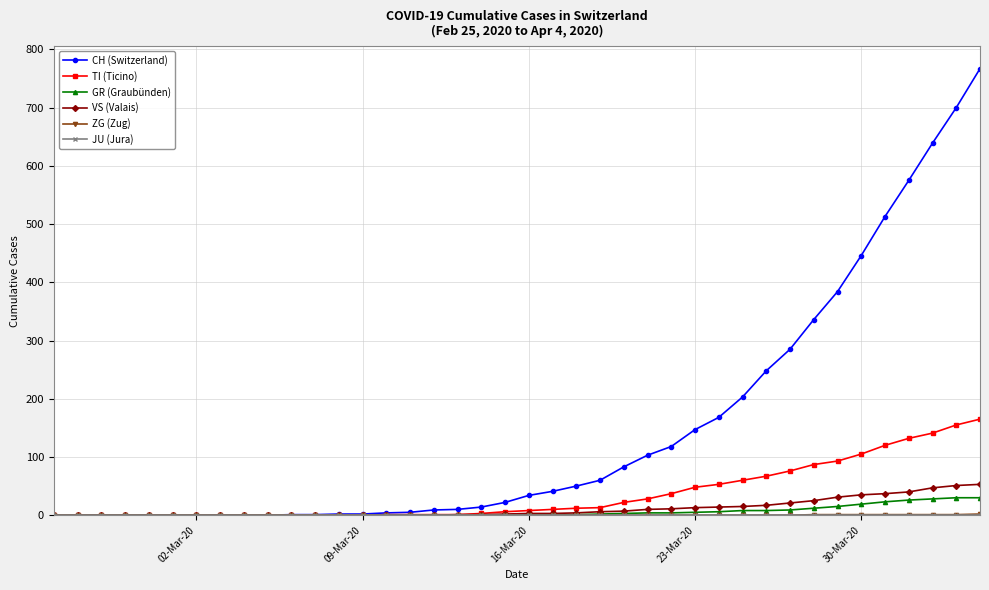

What is the greatest value displayed?

767